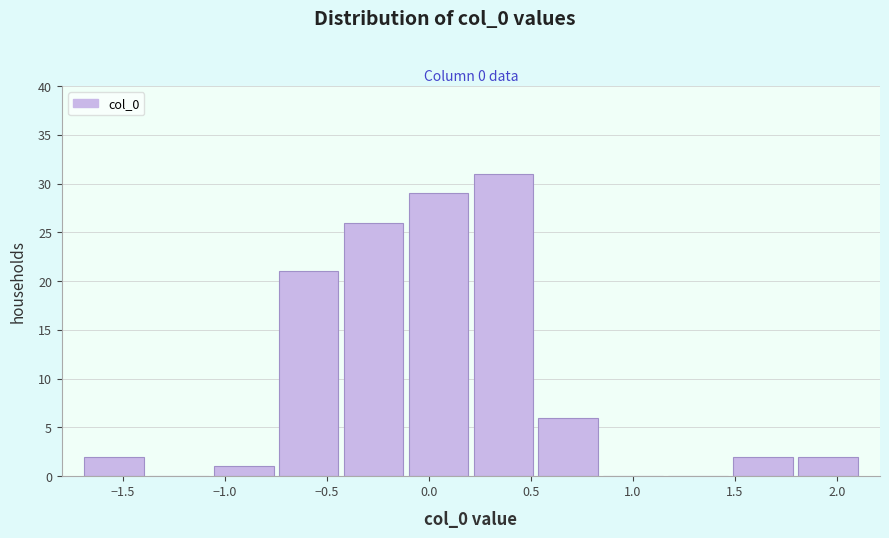

What is the height of the bar covering -1.70 to -1.40 on the x-axis? Neither the bar edges nor the heights are printed on the chart, so give them approximately, as read against the axes.

2